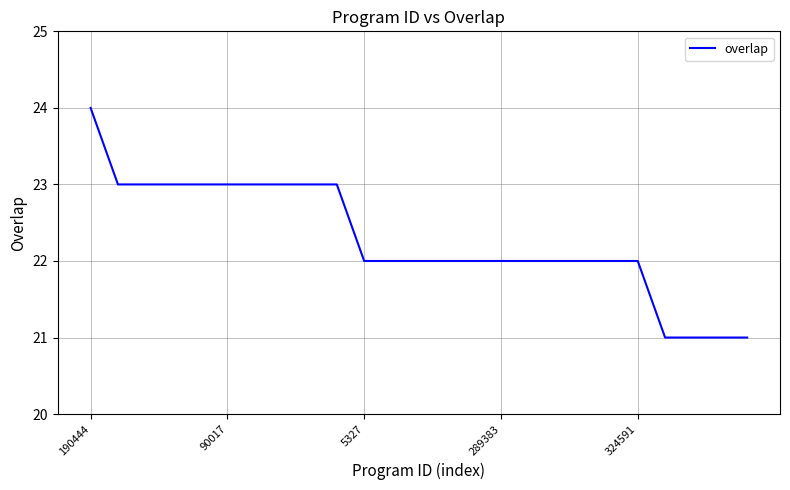

What is the difference between the second highest and minimum values?

2